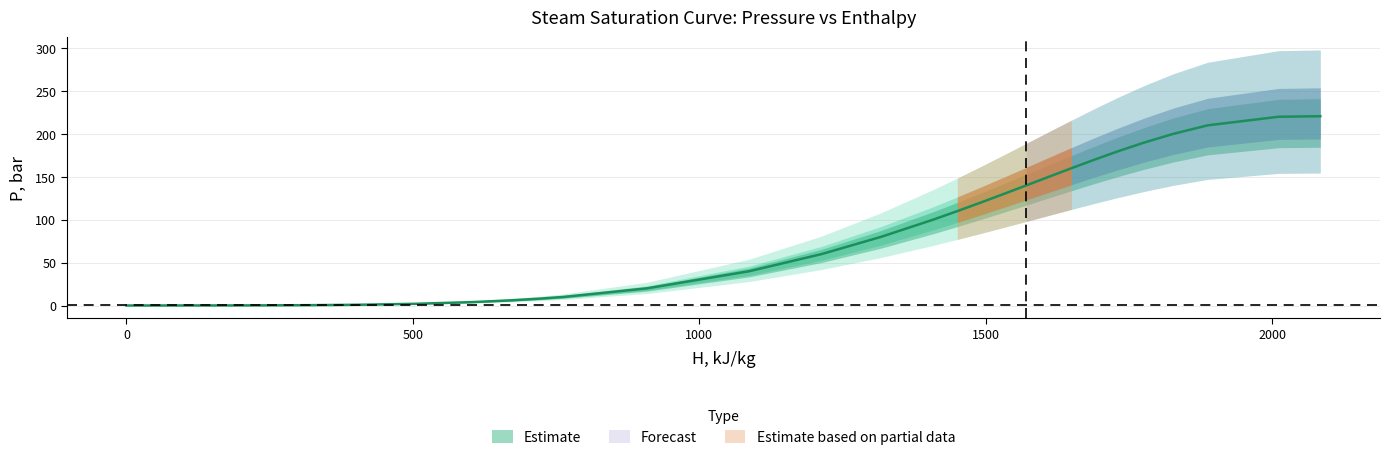

What is the change in value from 1087.4915966294407 to 1649.6875115528733?

+120.0